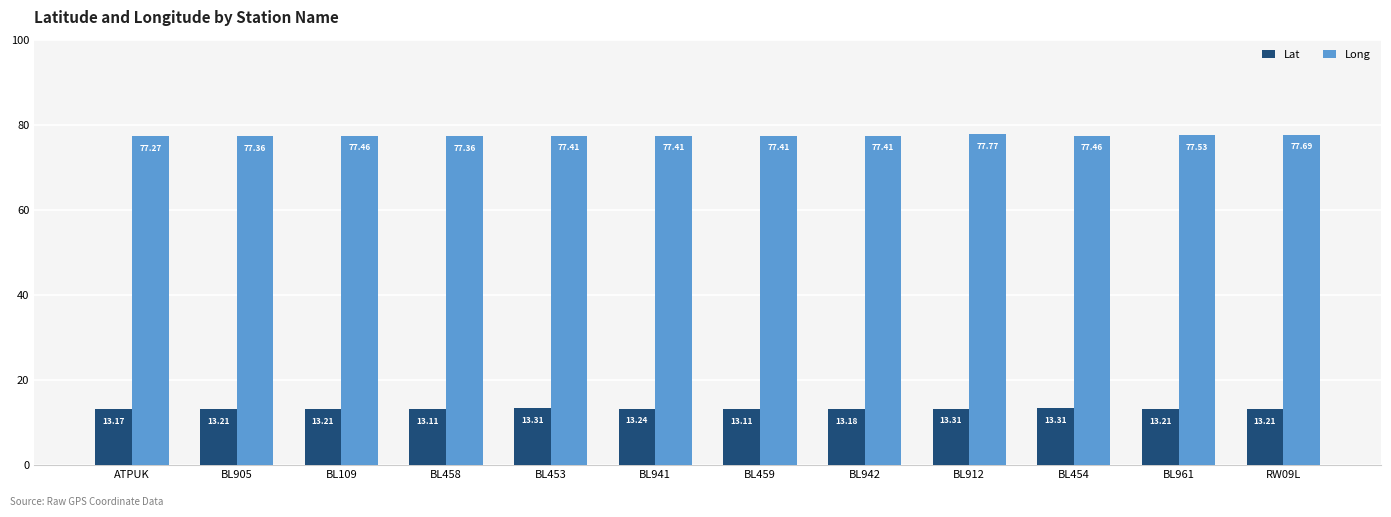

At how many categories does at least one series exceed 77?

12